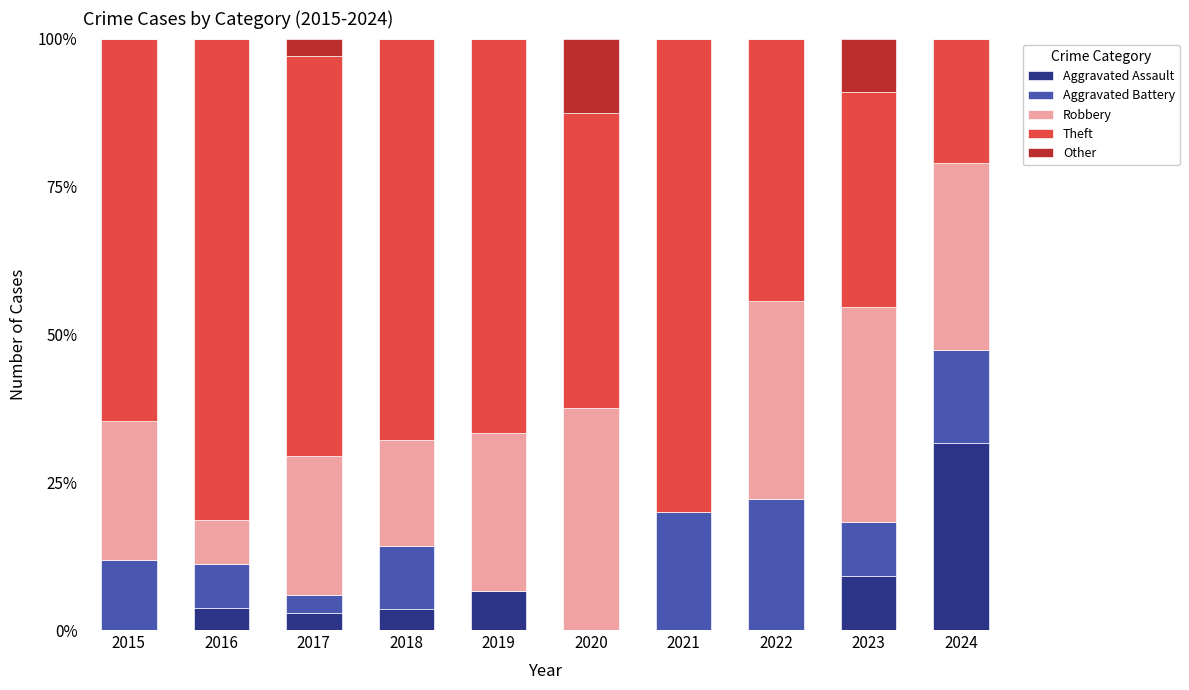

At which label does Aggravated Assault reach its peak?

2024